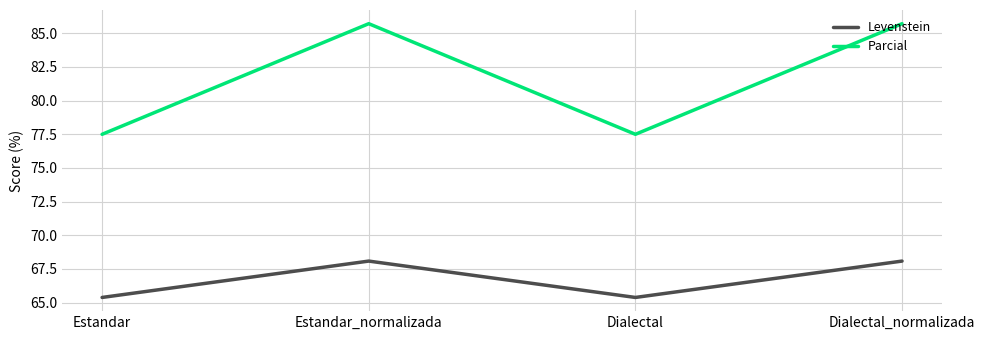

What is the average value of the Levenstein series?

66.7